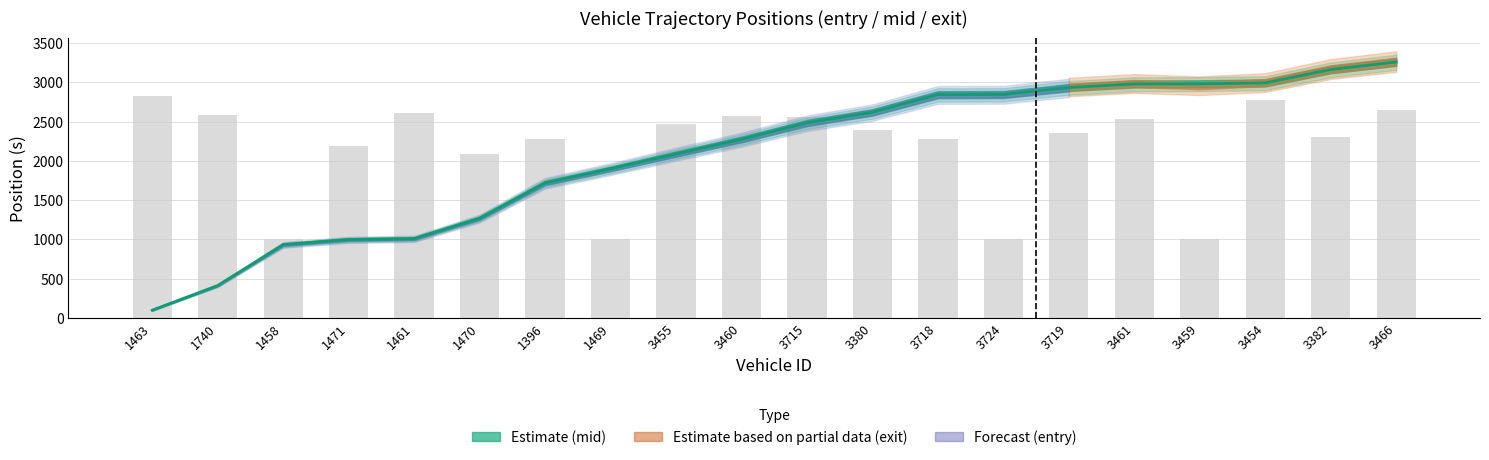

Where does the instspeed (scaled) series first go above 2398?

1463